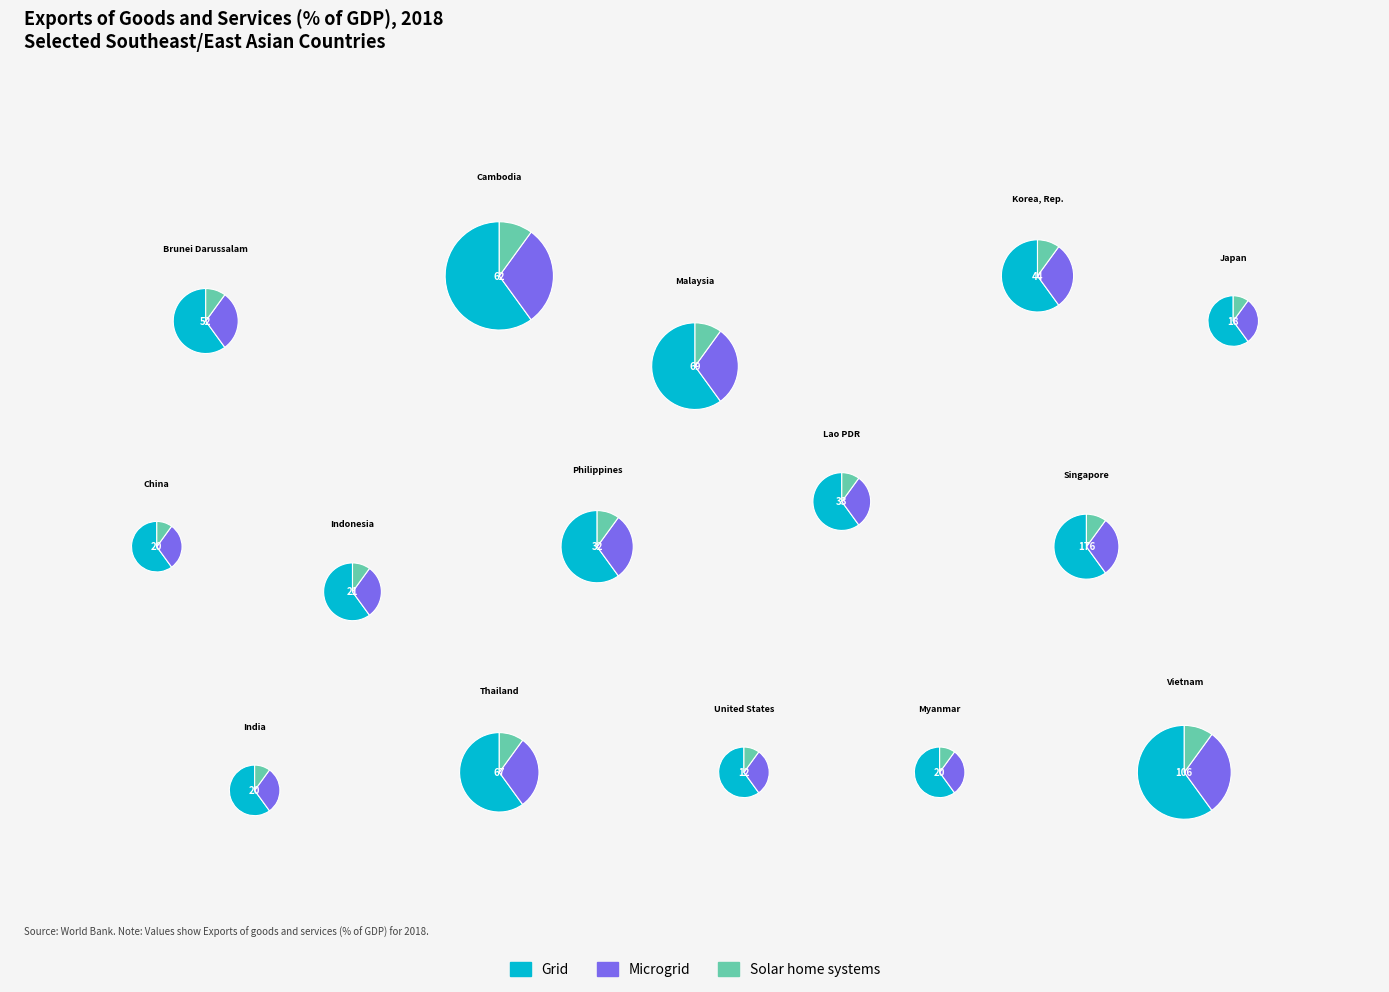

How many segments does this pie chart have?

15